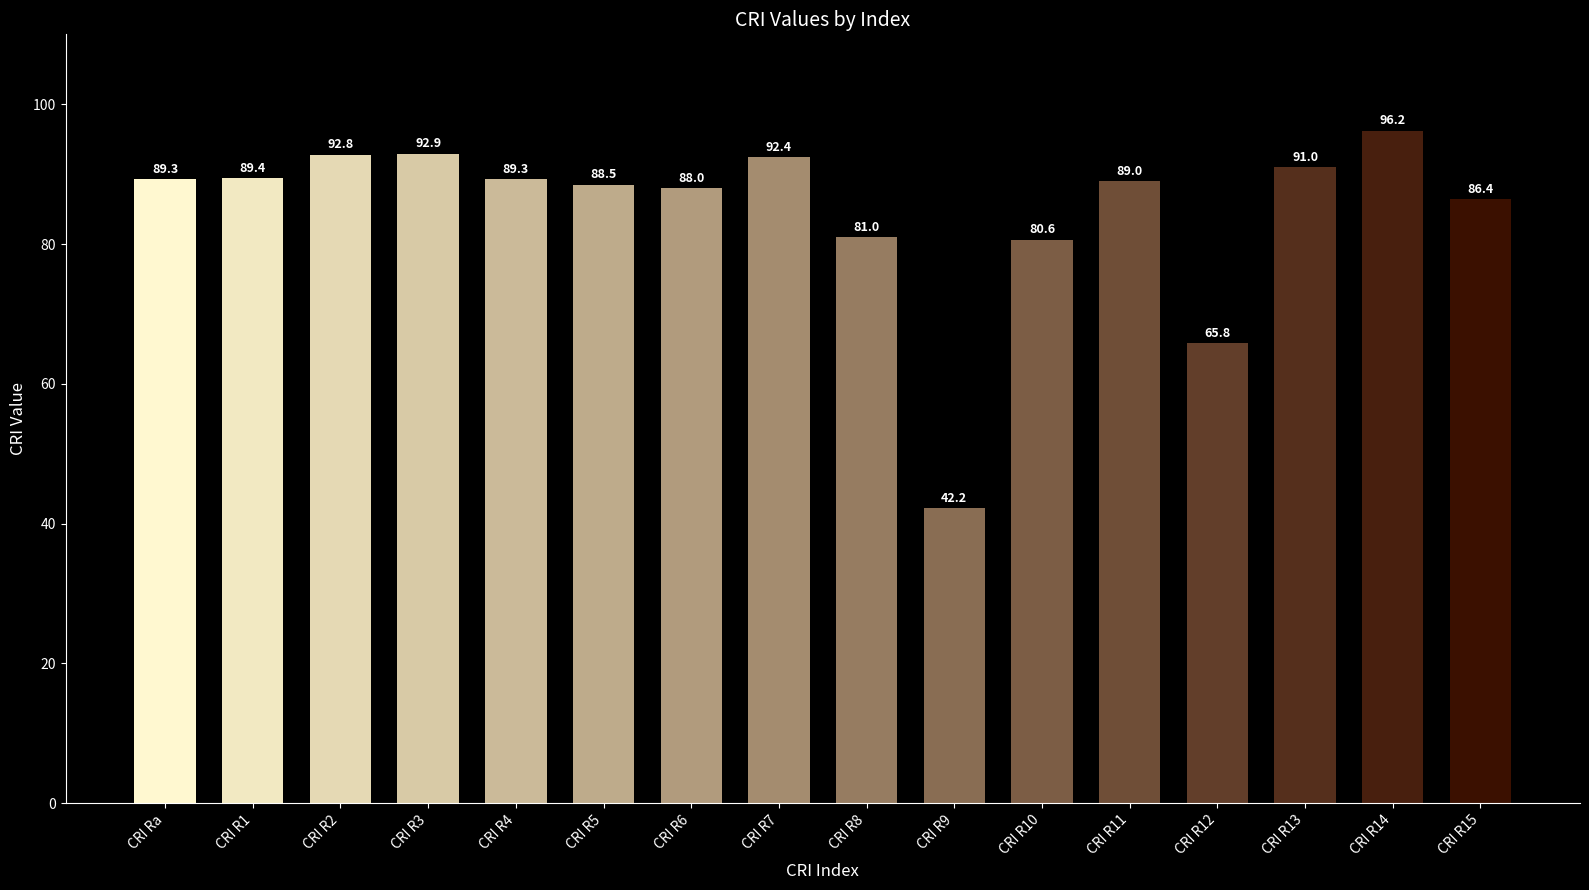

Reading left to right, list all the values displayed in this chart.

CRI Ra=89.3	CRI R1=89.4	CRI R2=92.8	CRI R3=92.9	CRI R4=89.3	CRI R5=88.5	CRI R6=88.0	CRI R7=92.4	CRI R8=81.0	CRI R9=42.2	CRI R10=80.6	CRI R11=89.0	CRI R12=65.8	CRI R13=91.0	CRI R14=96.2	CRI R15=86.4